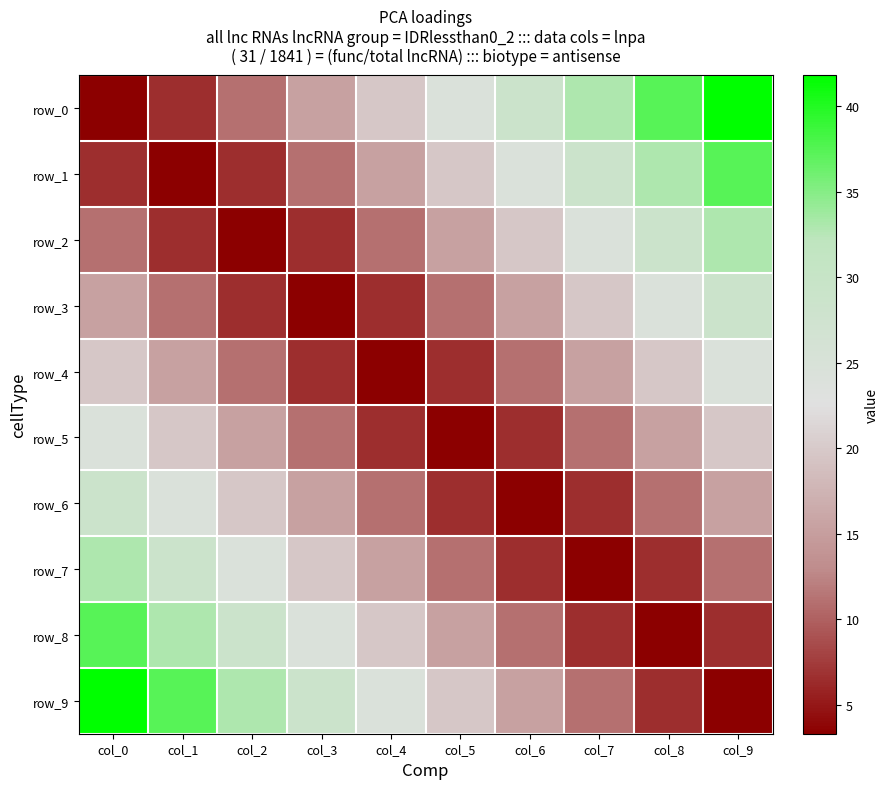

Which category has the highest value across all series?

col_9